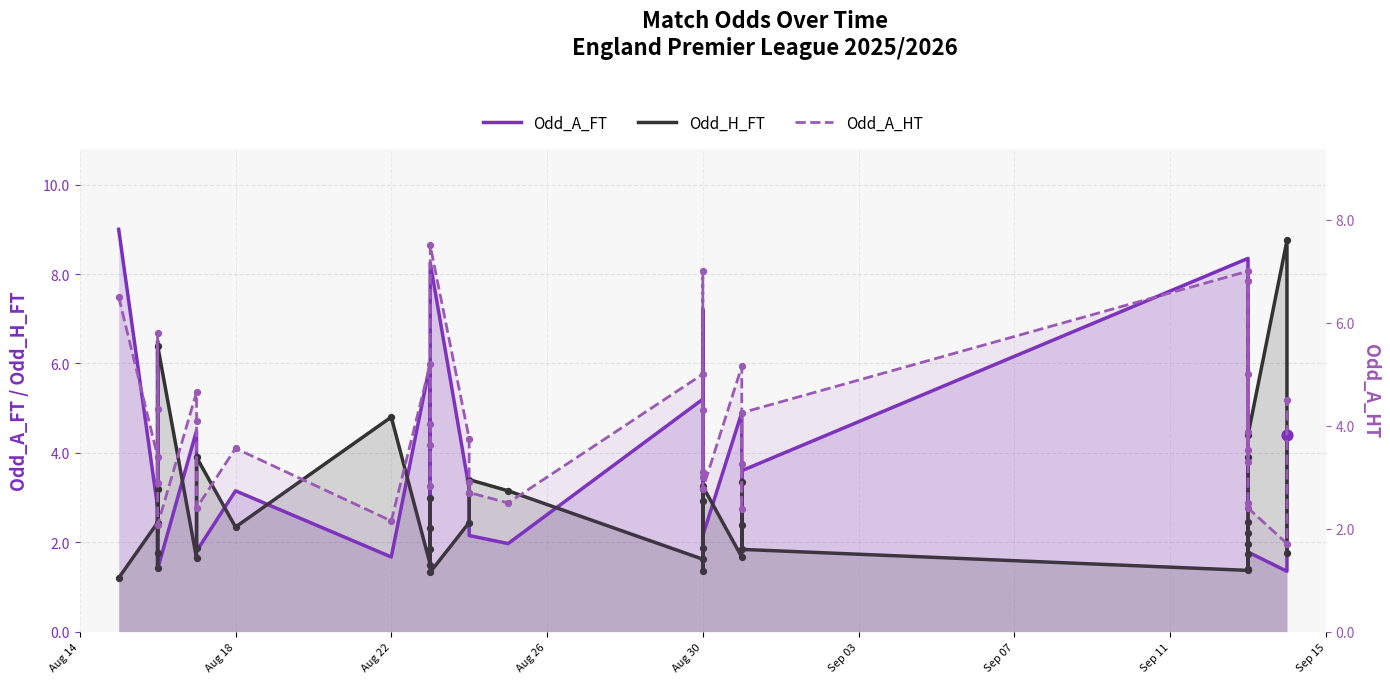

What are all the series names shown in the legend?

Odd_A_FT, Odd_H_FT, Odd_A_HT